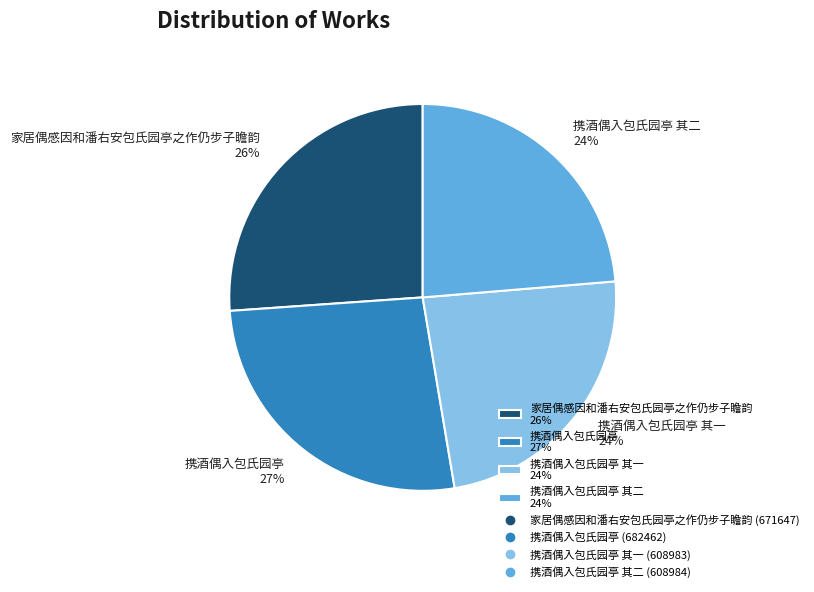

Which has a higher value, 携酒偶入包氏园亭 27% or 携酒偶入包氏园亭 其一 24%?

携酒偶入包氏园亭 27%